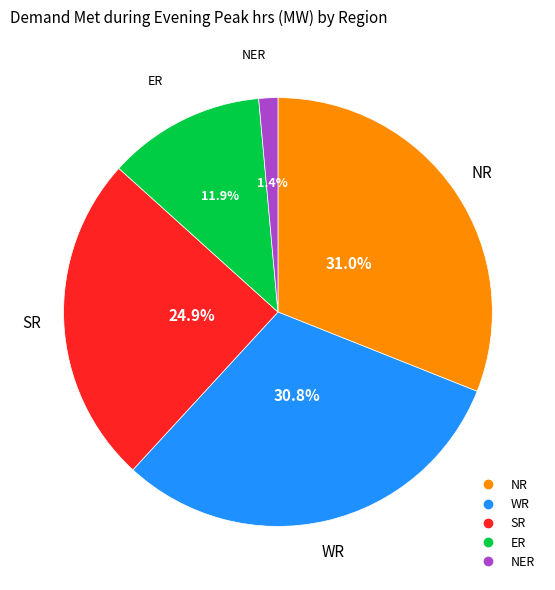

Which category has the smallest portion of the pie?

NER